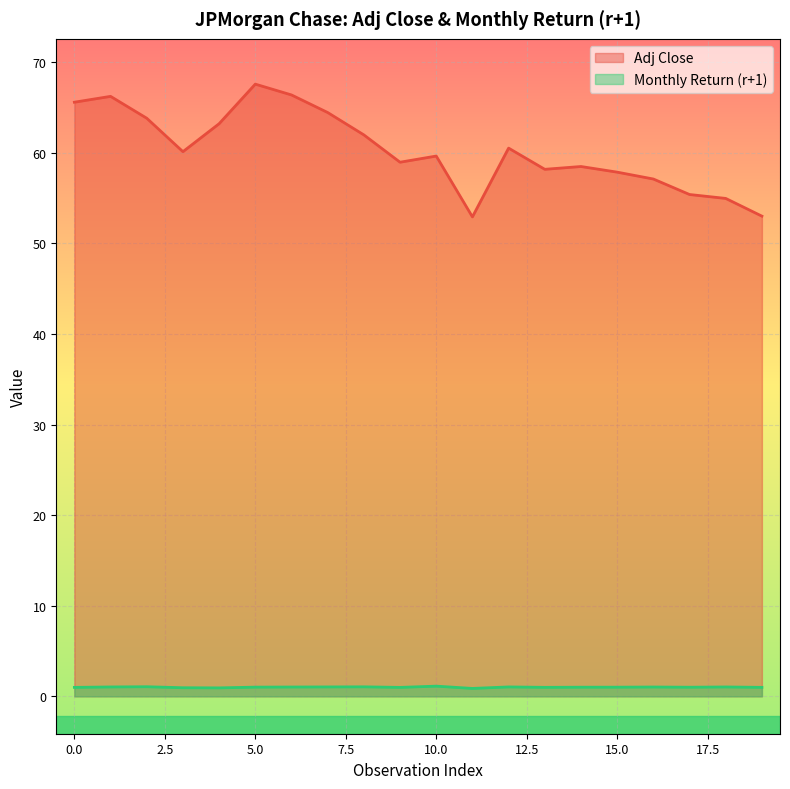

True or false: Monthly Return (r+1) has more than 1 interior local peaks.

True